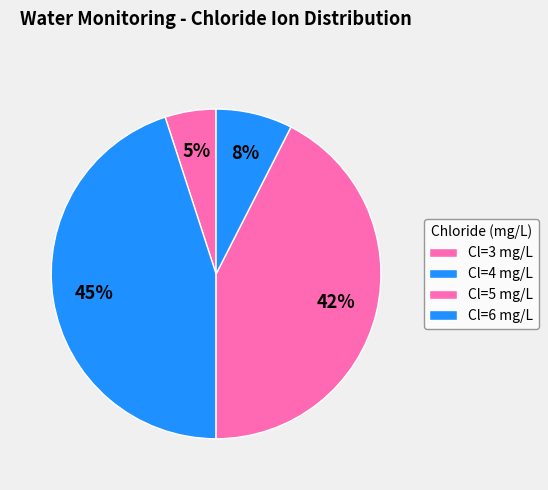

How many segments does this pie chart have?

4